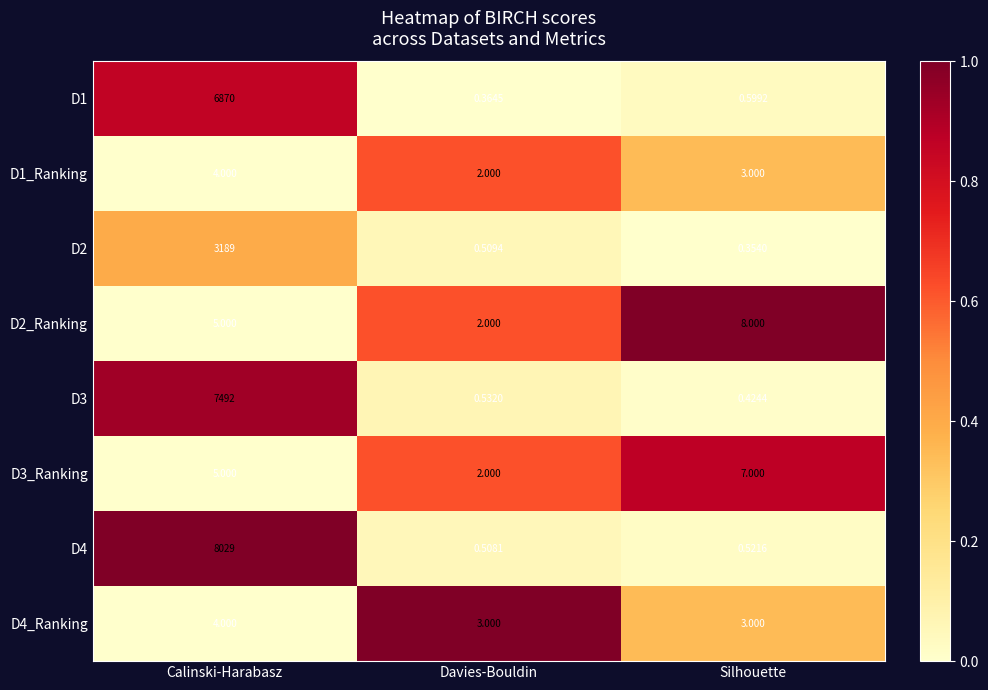

At which label is D3 closest to 3746?

Davies-Bouldin